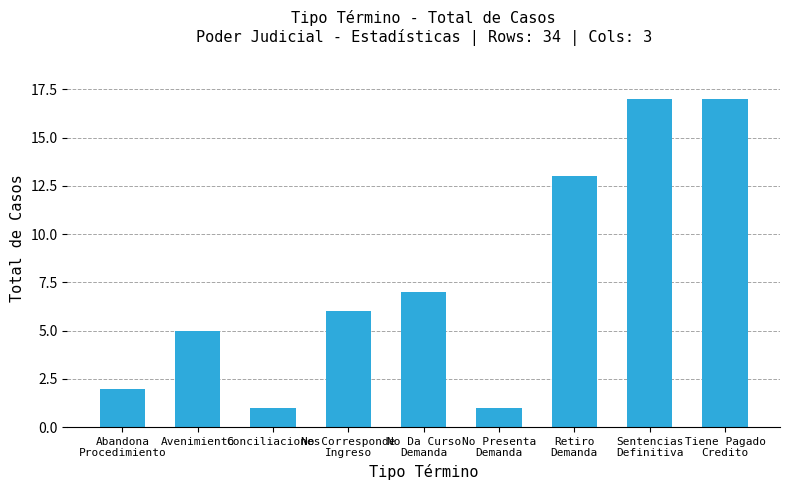

What is the maximum value shown in the chart?

17